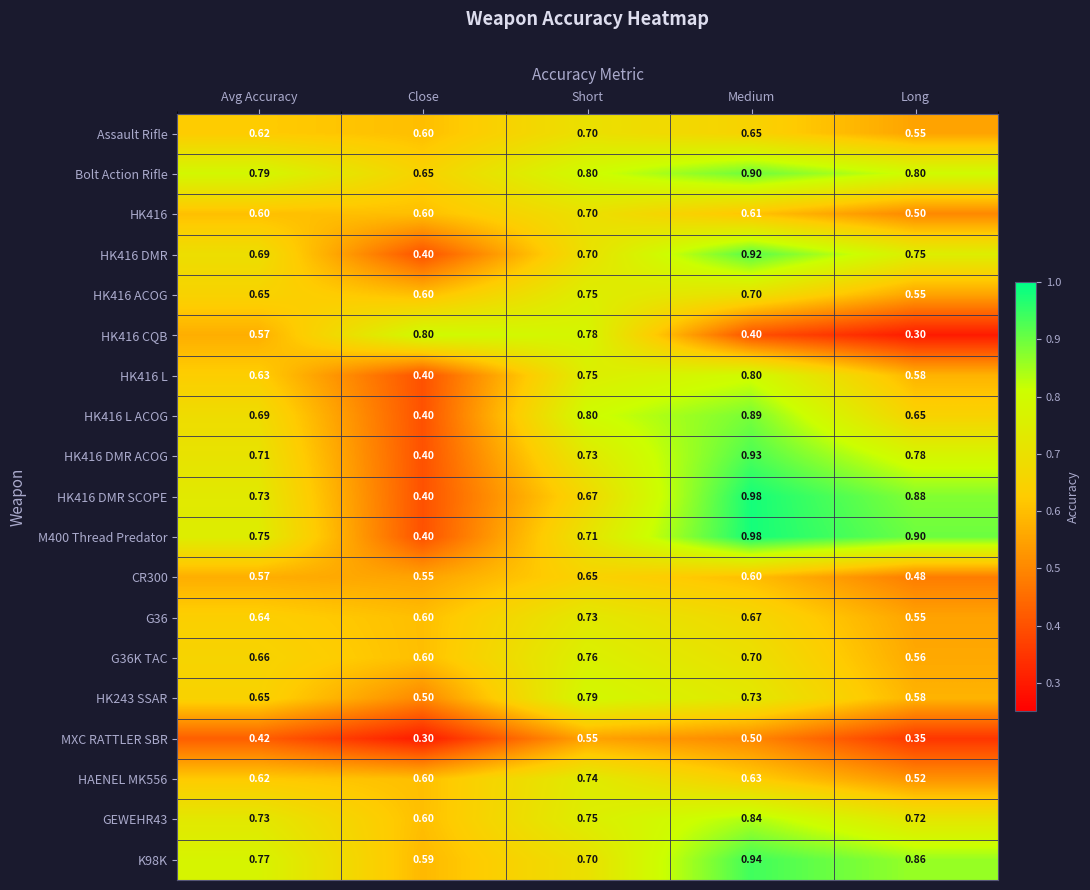

Which category has the highest value across all series?

Medium